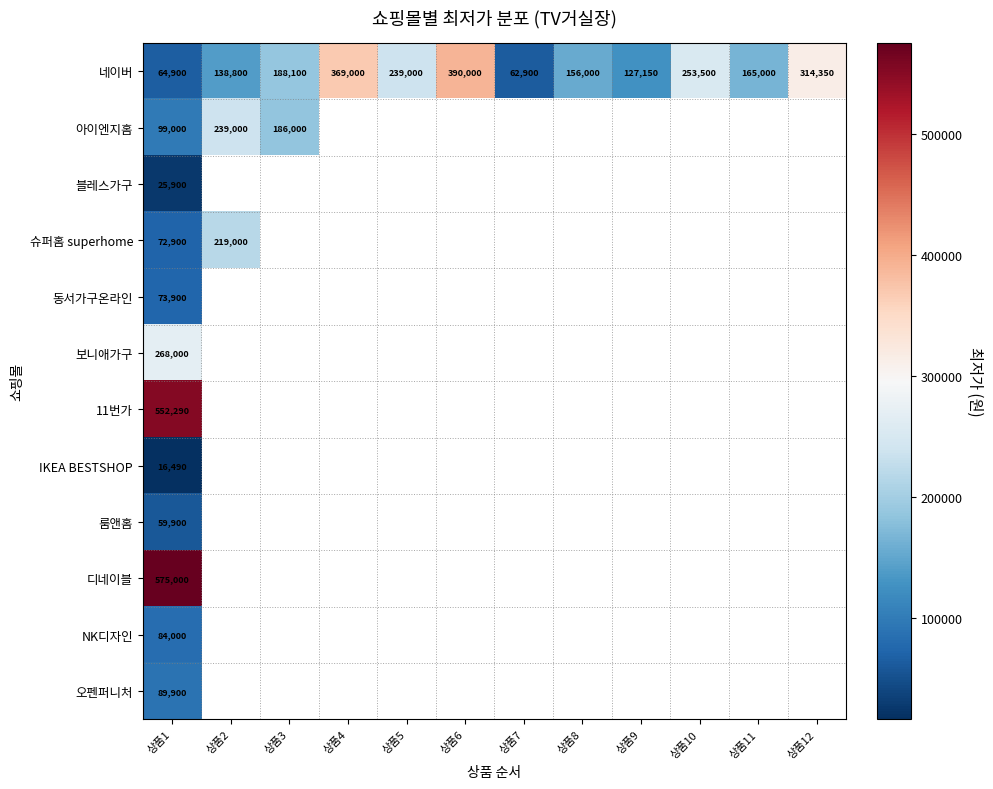

What is the spread (max minus min) of values at 상품3?

2100.0